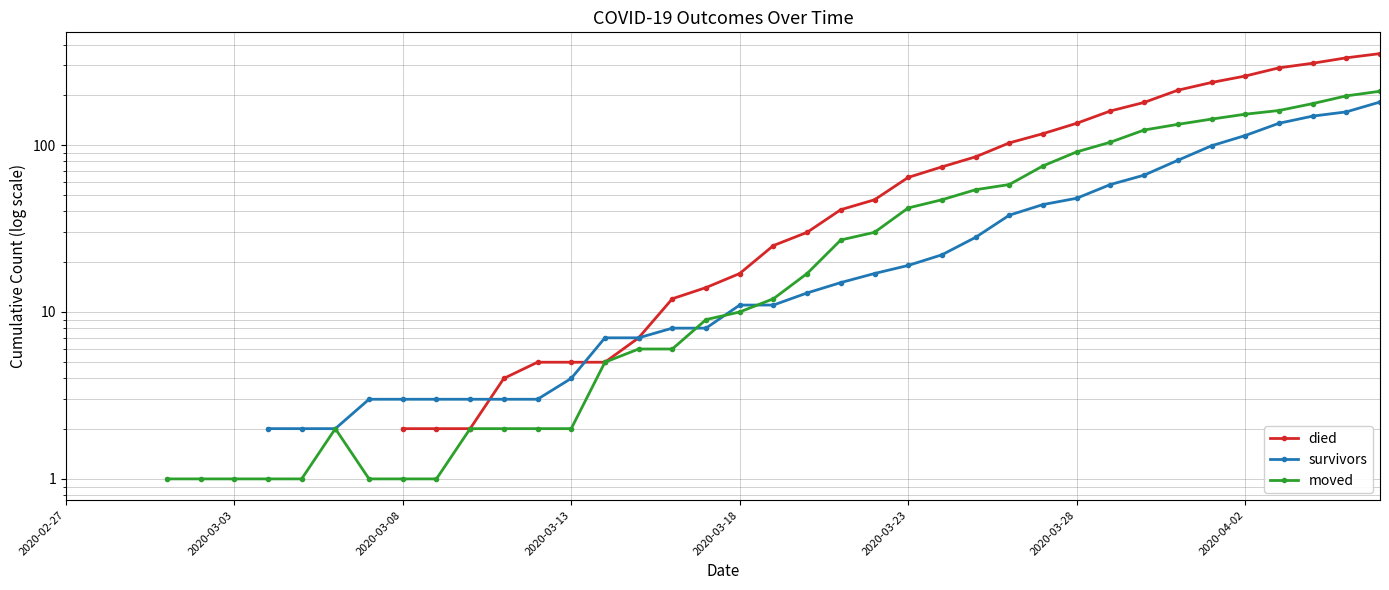

True or false: moved and died intersect in this chart.

False